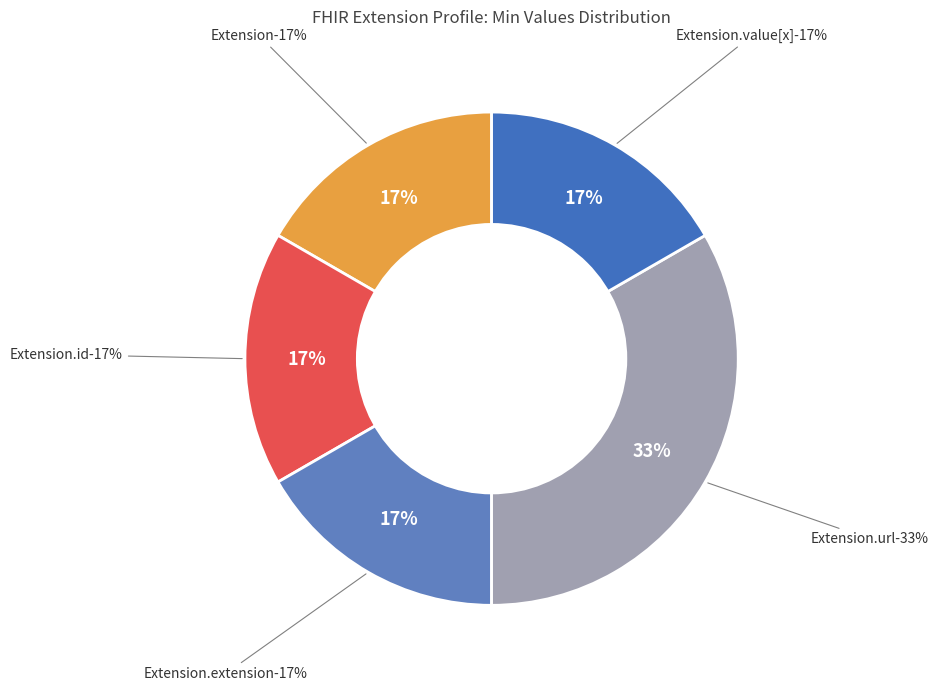

Is Extension.url the majority of the pie?

Yes